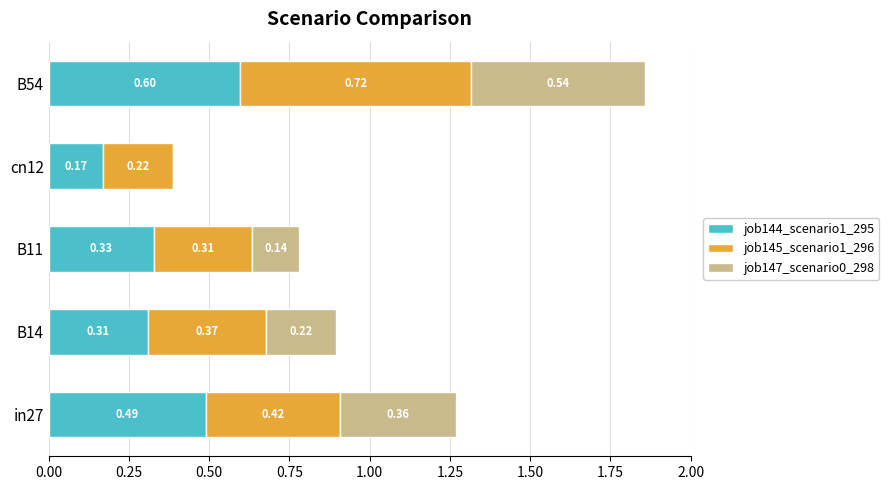

What is the sum of the job144_scenario1_295 values at in27 and B11?

0.8